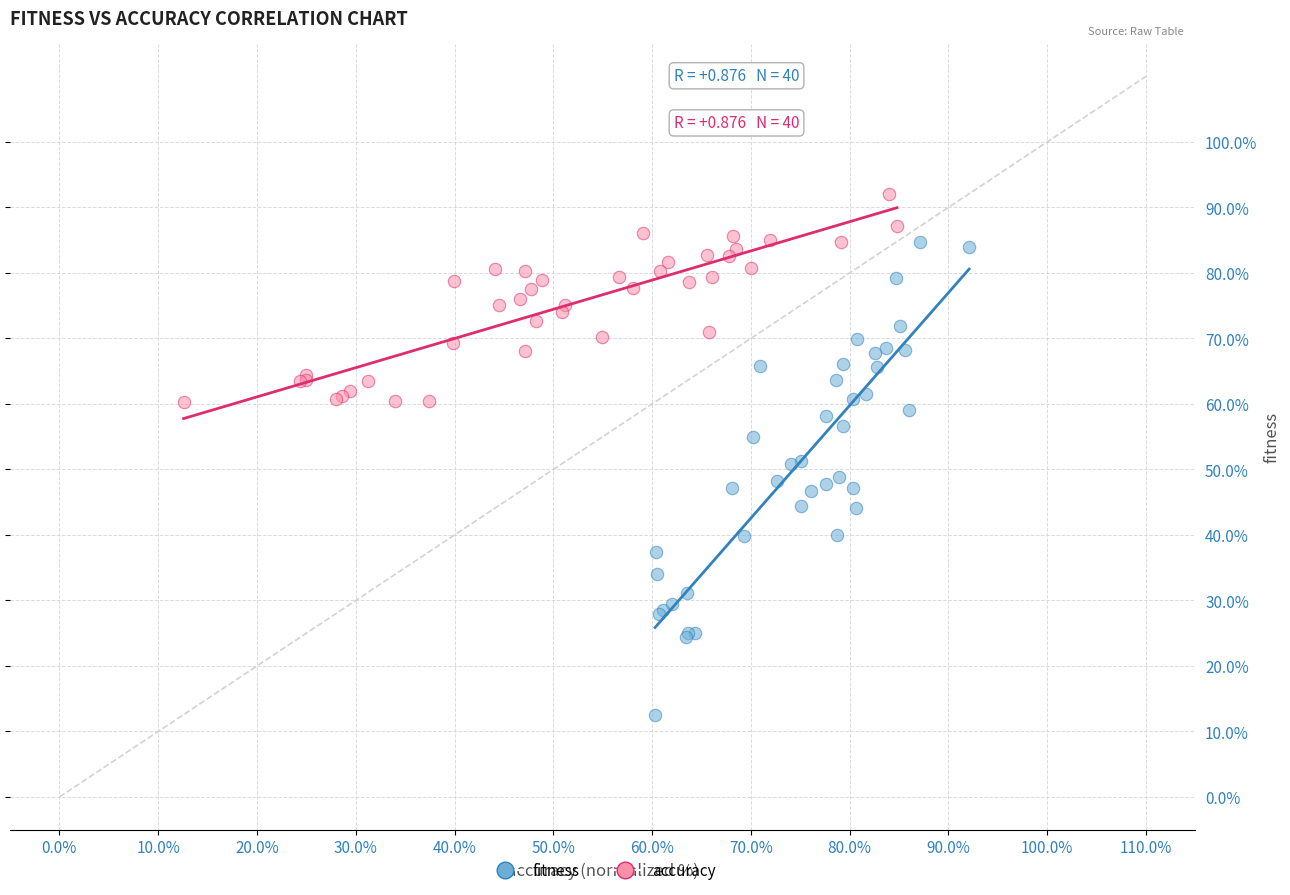

Which series contains the lowest Y value?

fitness